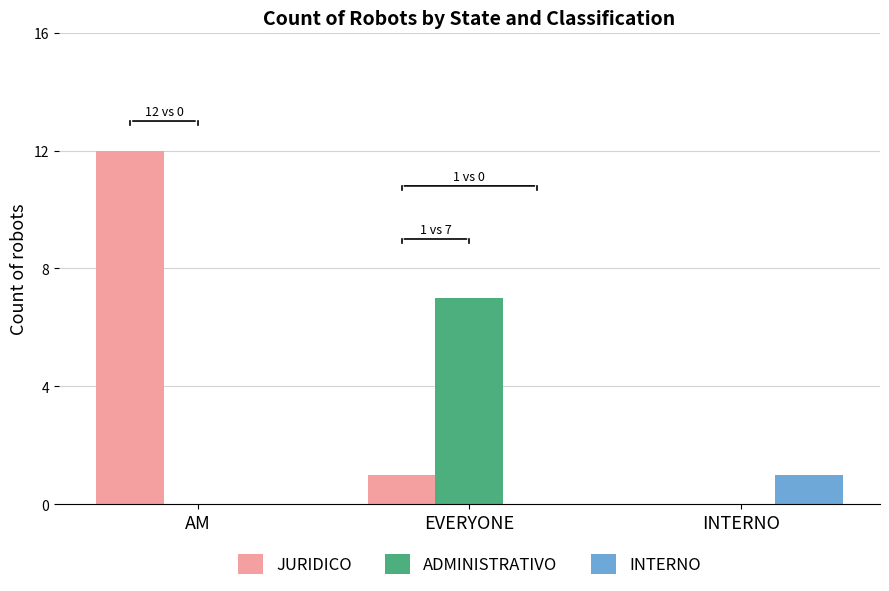

At which category is the sum across all series the highest?

AM